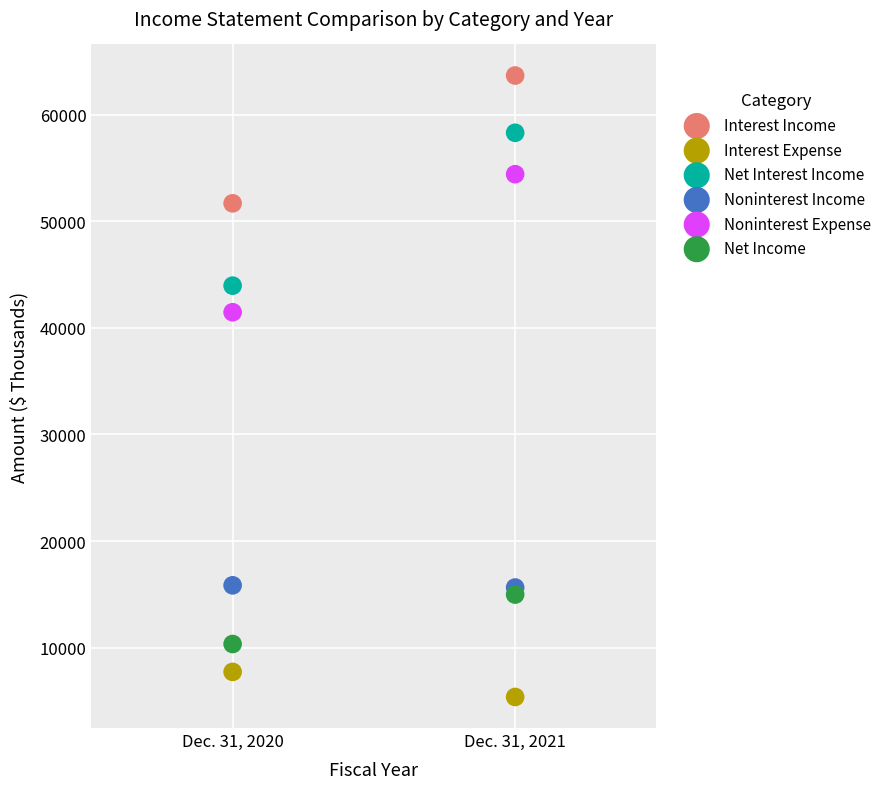

Which series has the largest Y range (max minus min)?

Net Interest Income